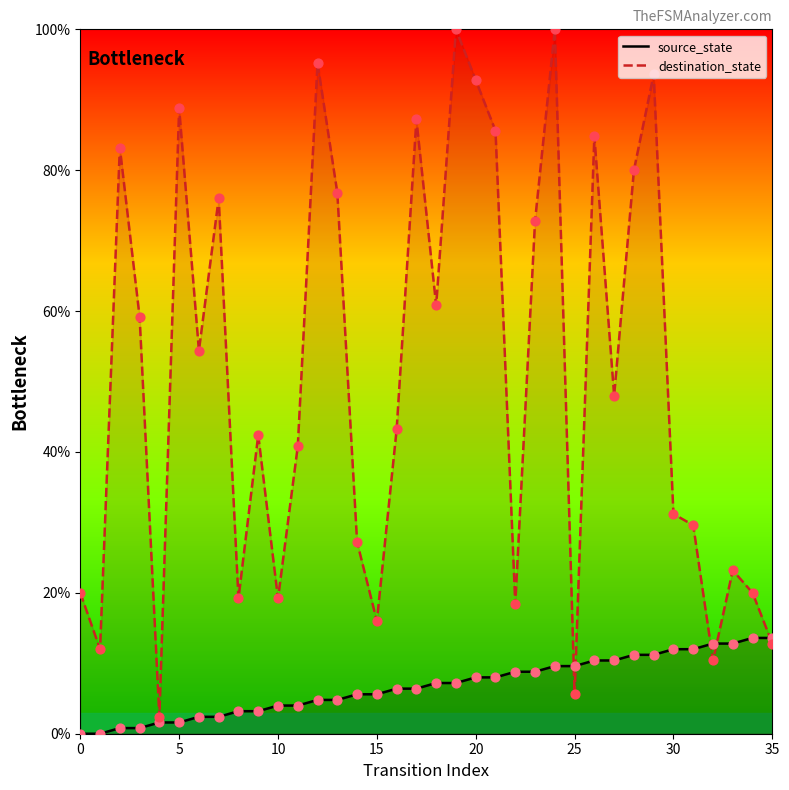

What is the total value across all series at 25?

15.2